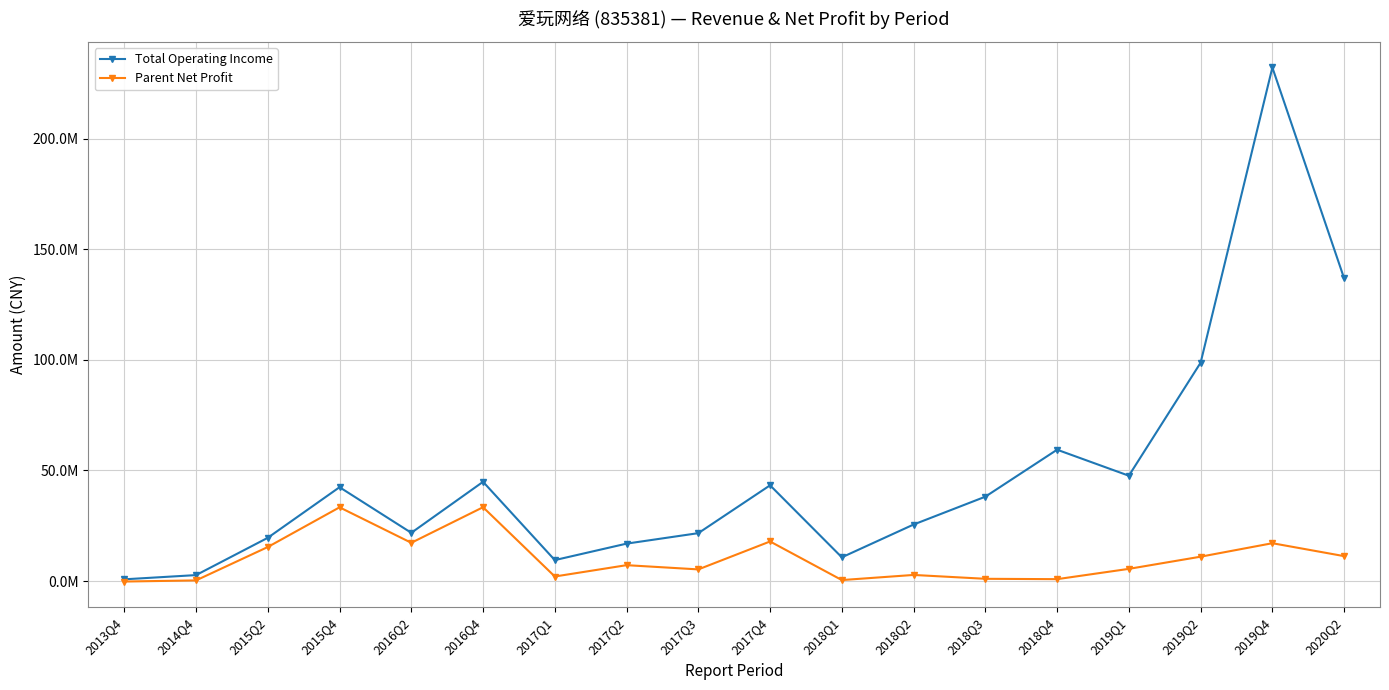

At how many categories does at least one series exceed 133209795?

2